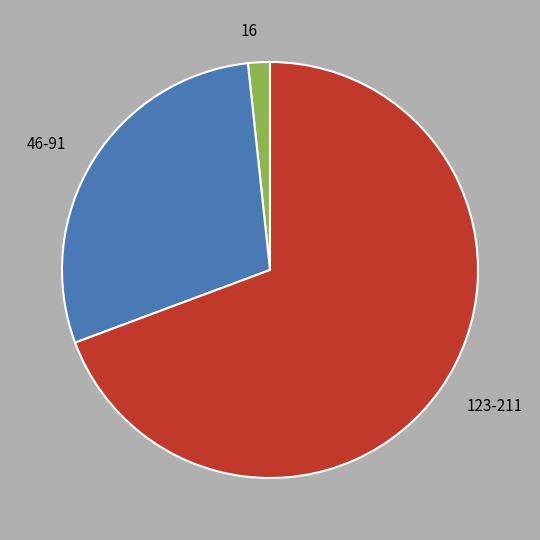

Count the number of slices in the pie.

3